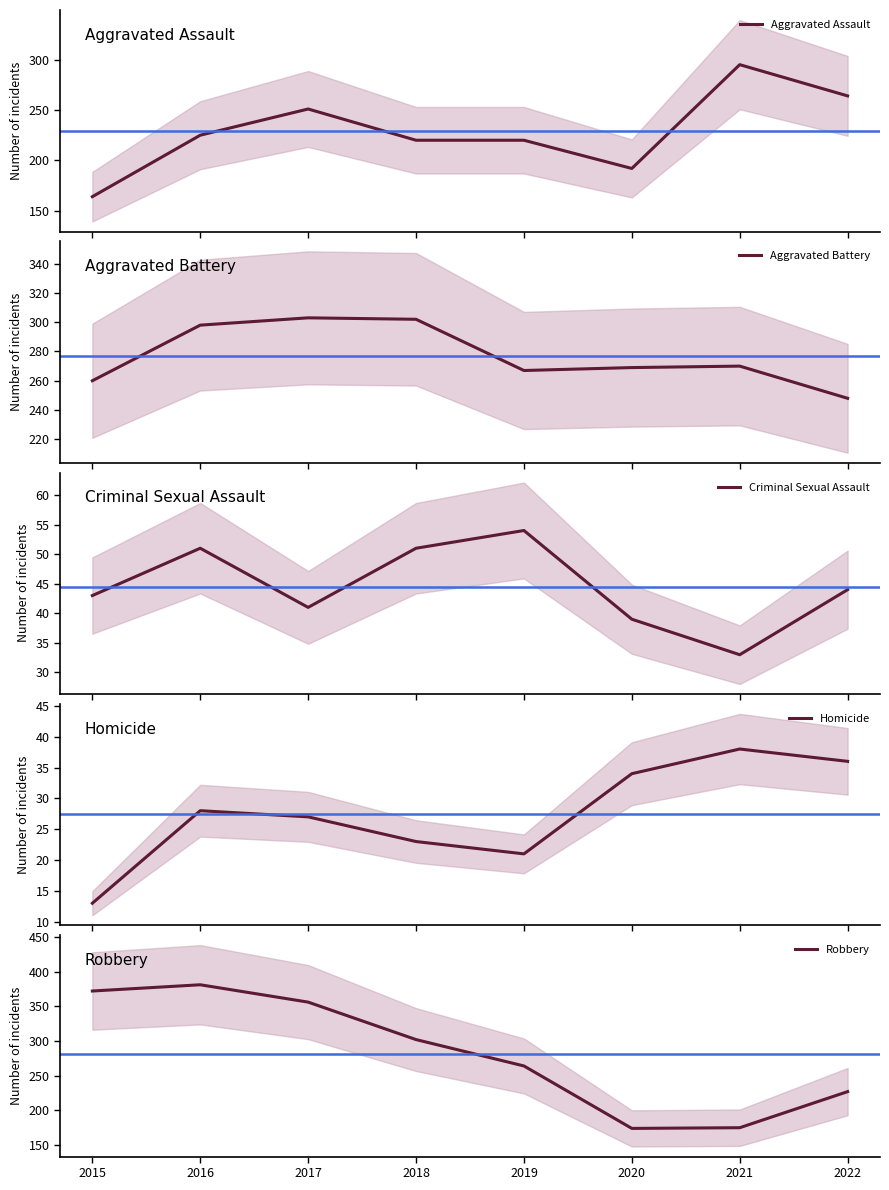

The value of Homicide at 2016 is 48. True or false?

False